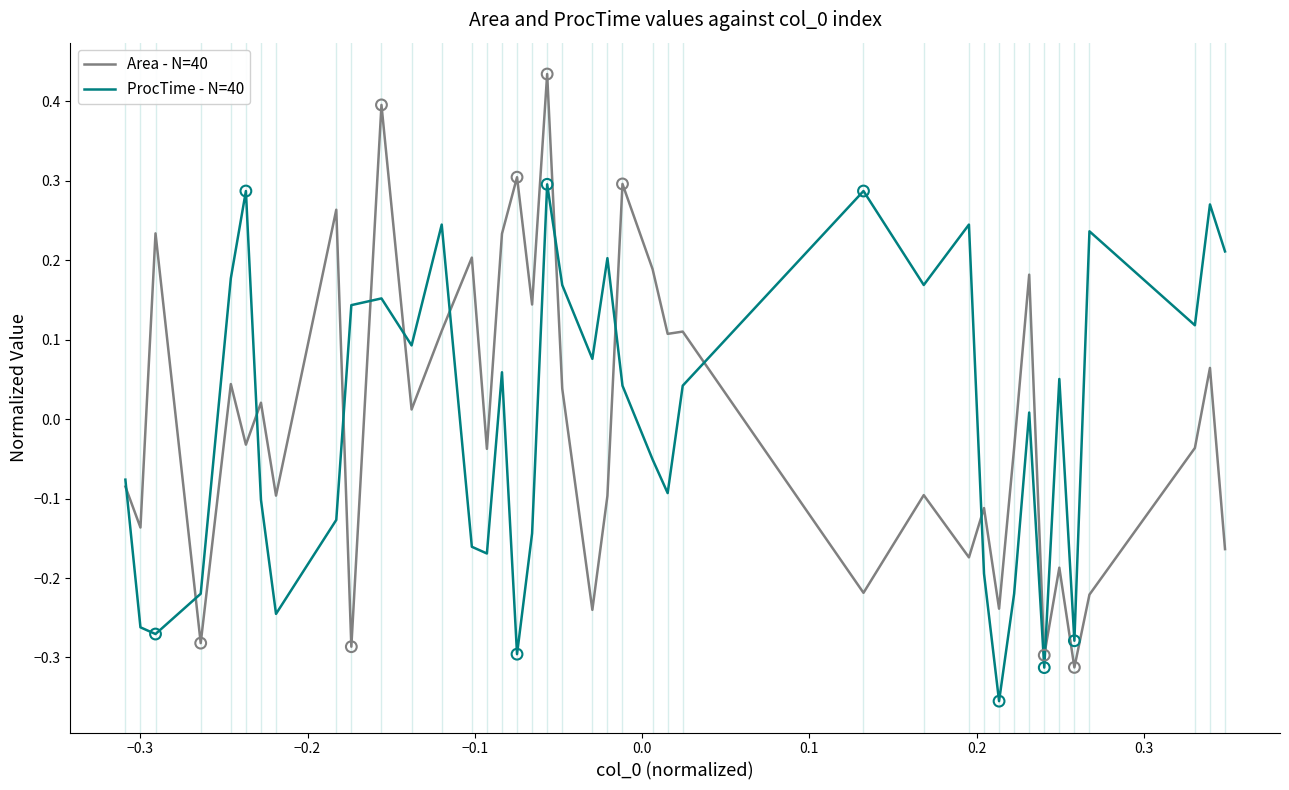

Rank the series by their maximum value, from lowest to highest.

ProcTime - N=40, Area - N=40